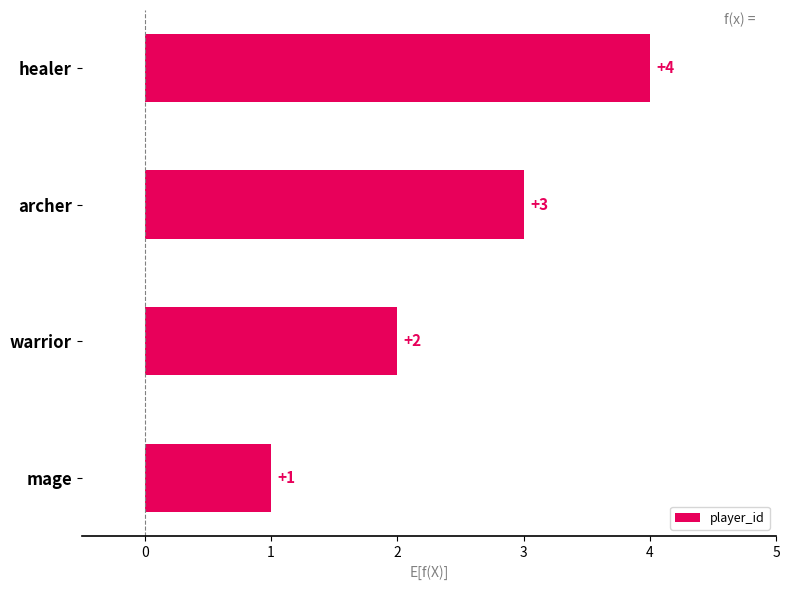

The value at healer is 4. True or false?

True